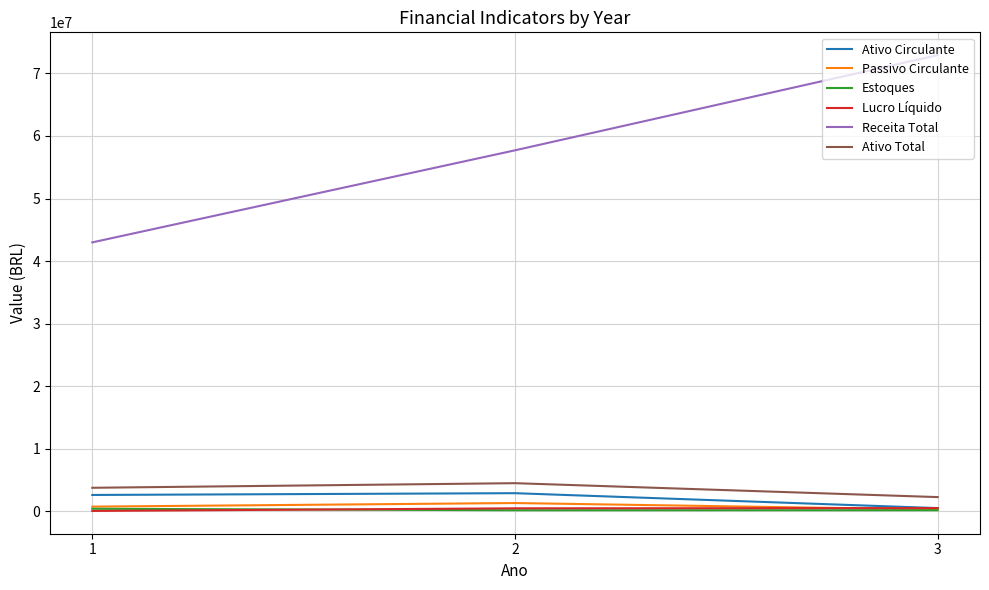

Is the value of Receita Total at 3 greater than the value of Ativo Total at 1?

Yes